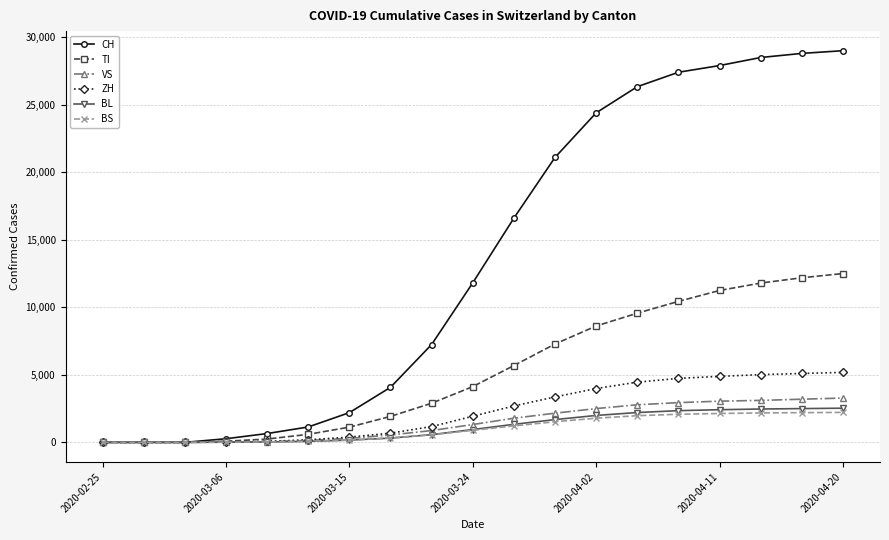

At how many categories does at least one series exceed 22631?

7